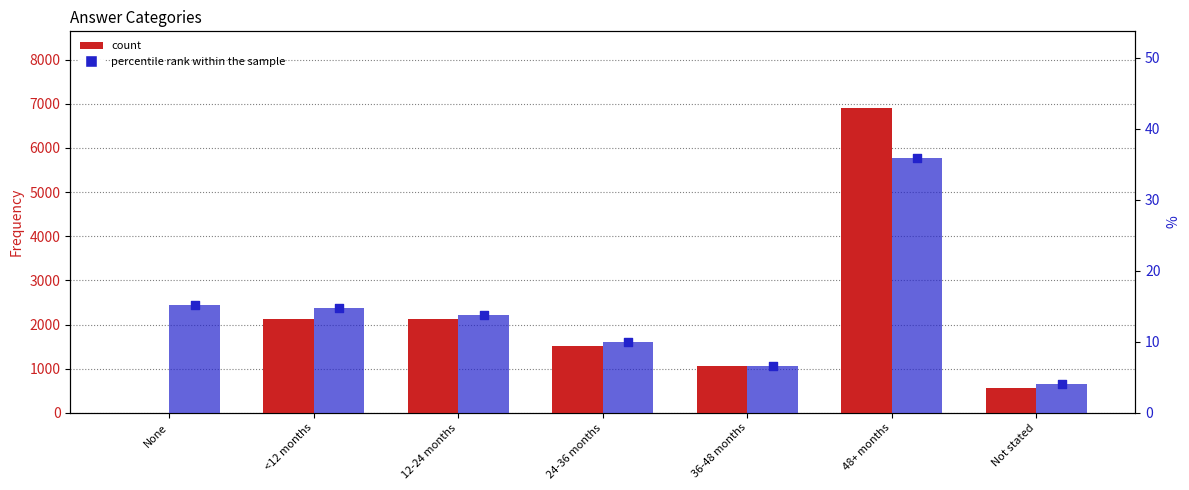

Is the value of percentile rank within the sample at 48+ months greater than the value of count at 36-48 months?

No